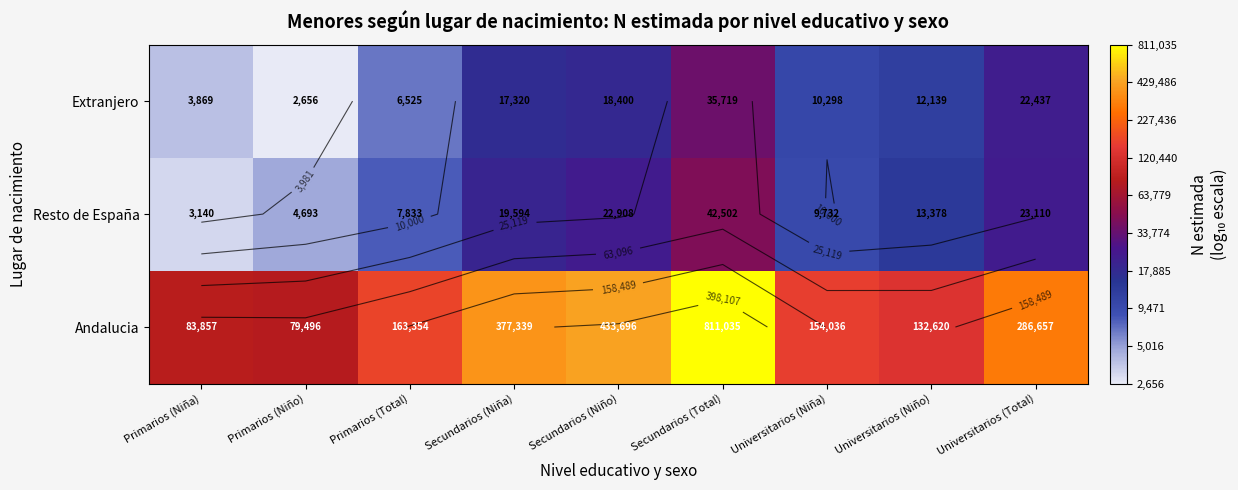

Rank the categories by Resto de España value from highest to lowest.

Secundarios (Total), Universitarios (Total), Secundarios (Niño), Secundarios (Niña), Universitarios (Niño), Universitarios (Niña), Primarios (Total), Primarios (Niño), Primarios (Niña)